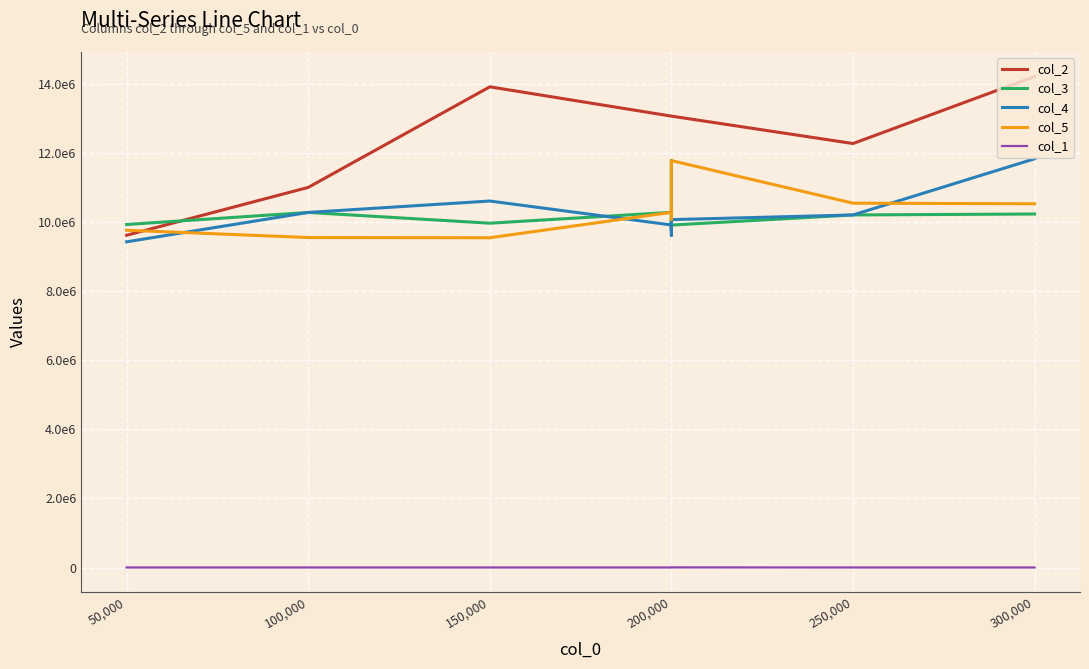

What is the label of the 9th point from the right?

100,000